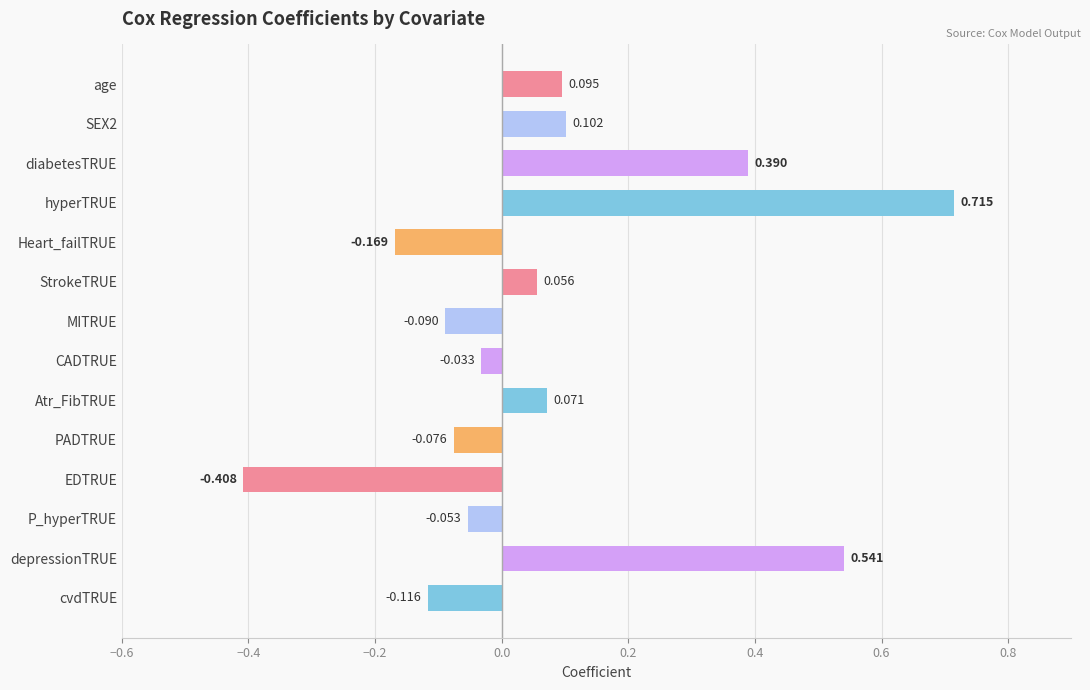

What is the label of the 2nd bar from the right?

depressionTRUE